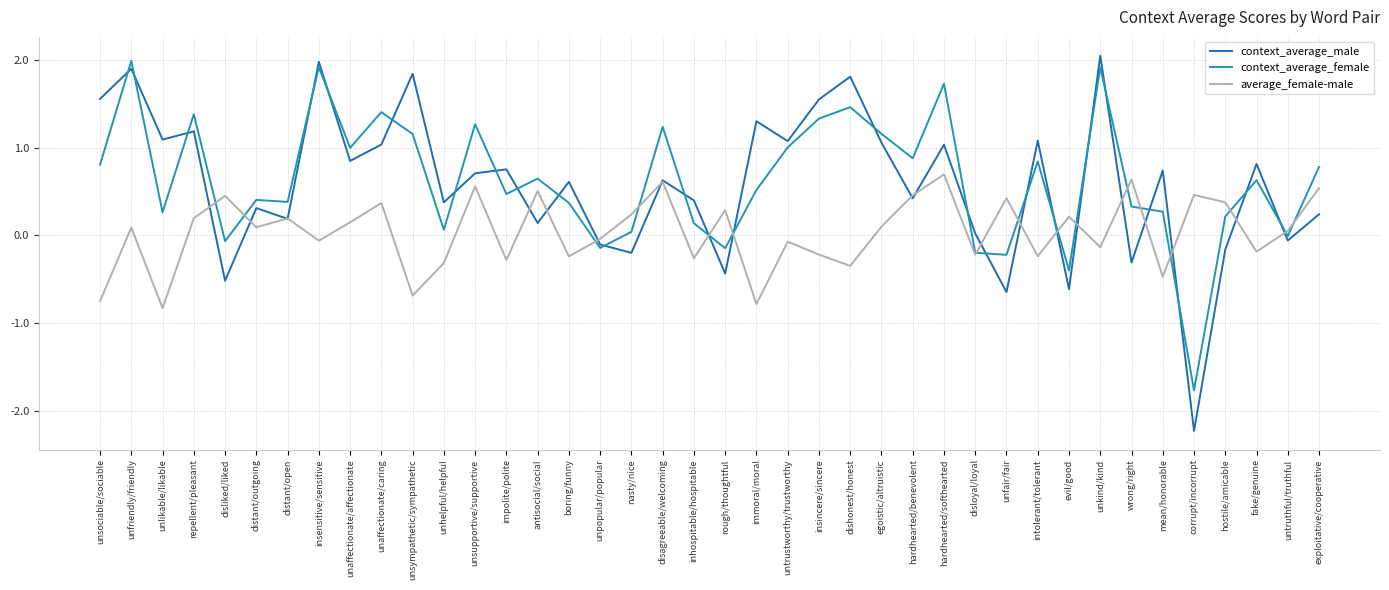

What position from the right is unkind/kind?

8